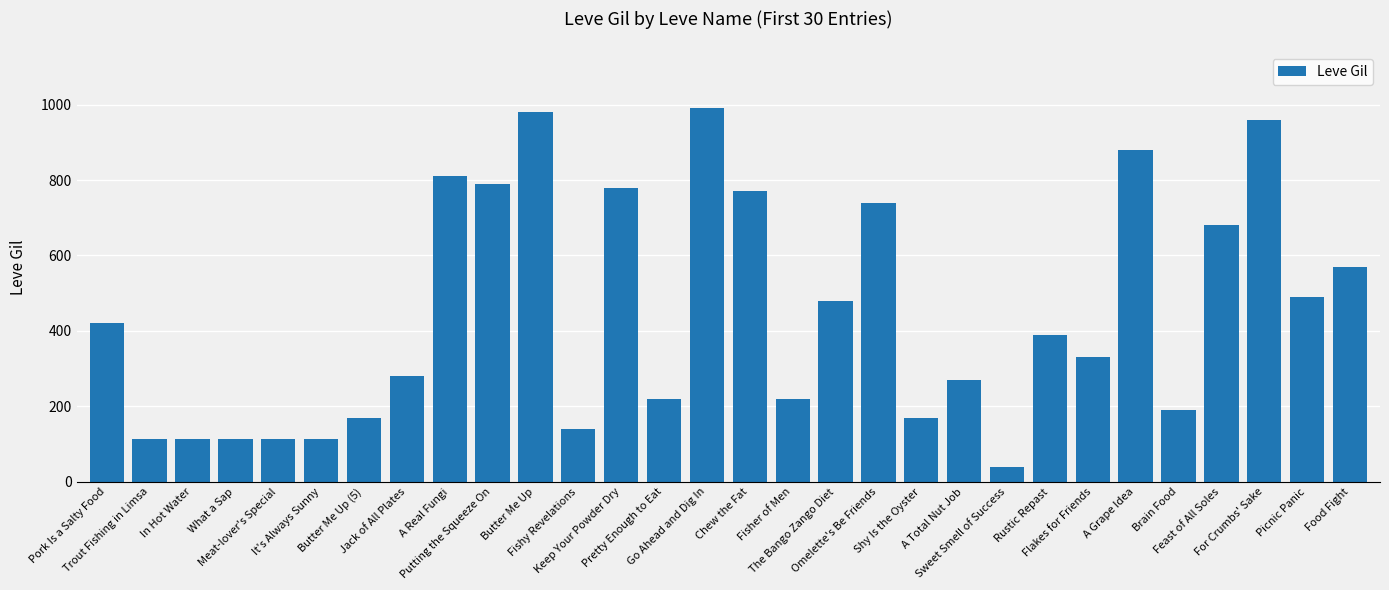

At which label does the data first exceed 390?

Pork Is a Salty Food